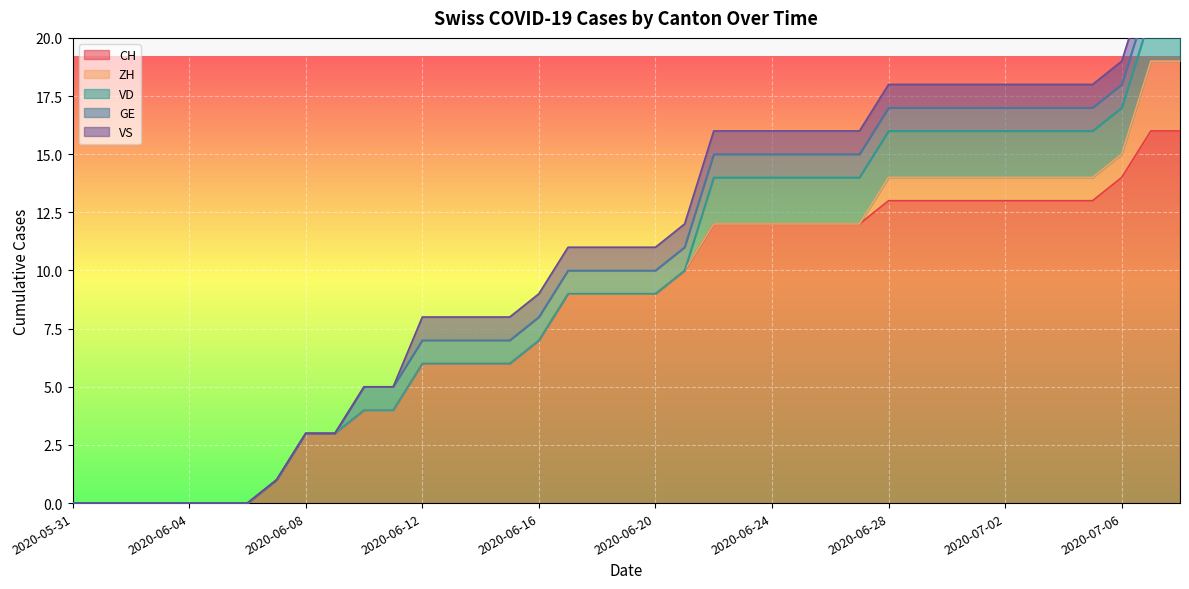

At which category is the sum across all series the highest?

2020-07-07